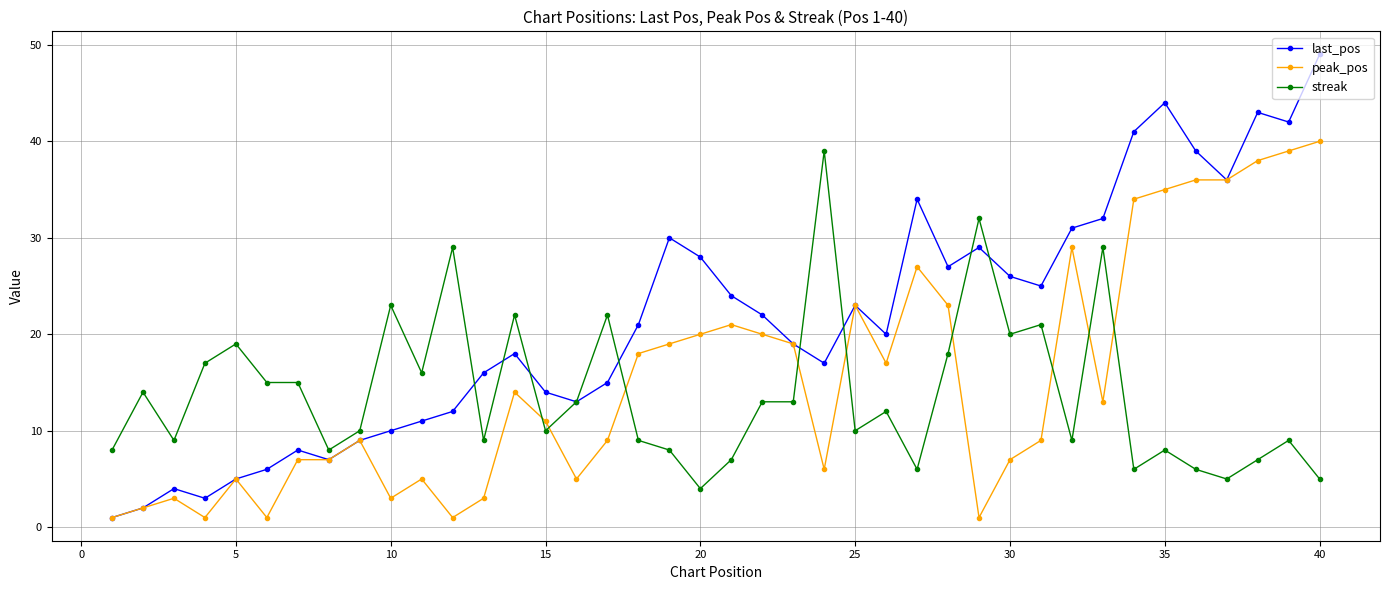

How many lines are shown in the chart?

3